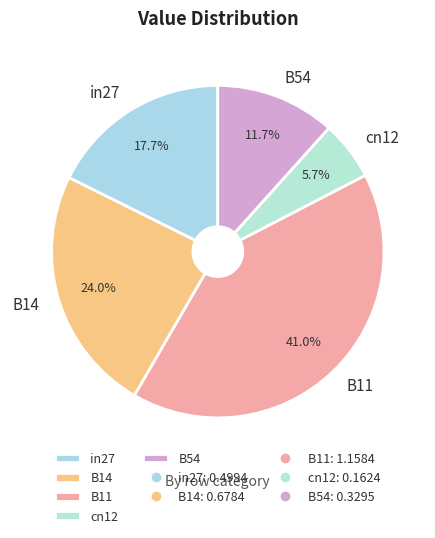

To the nearest percent, what is the difference between the largest and smallest slice percentages?

35%